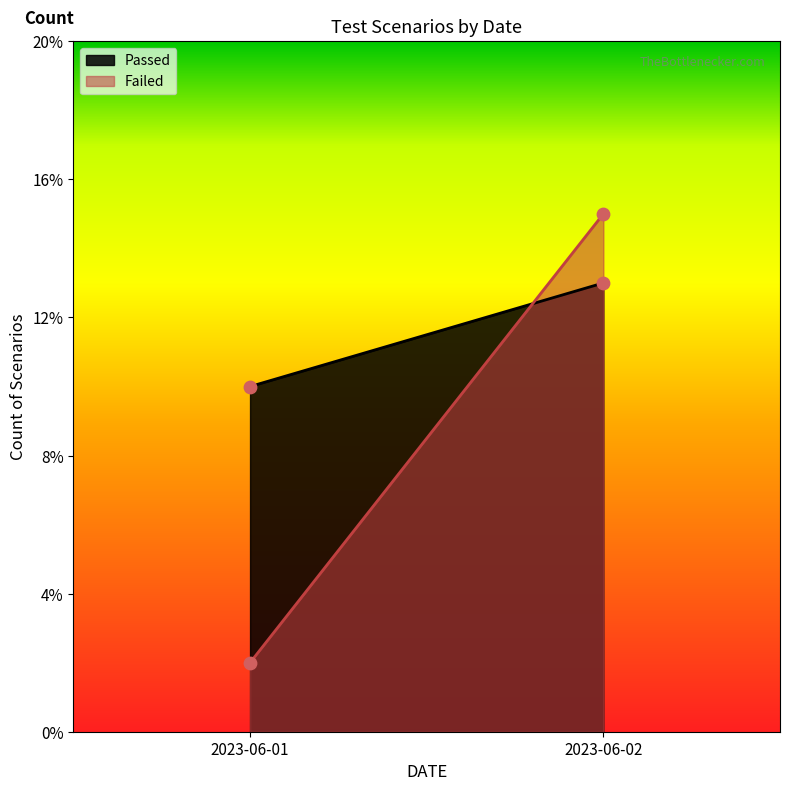

Which series has the largest total across all categories?

Passed